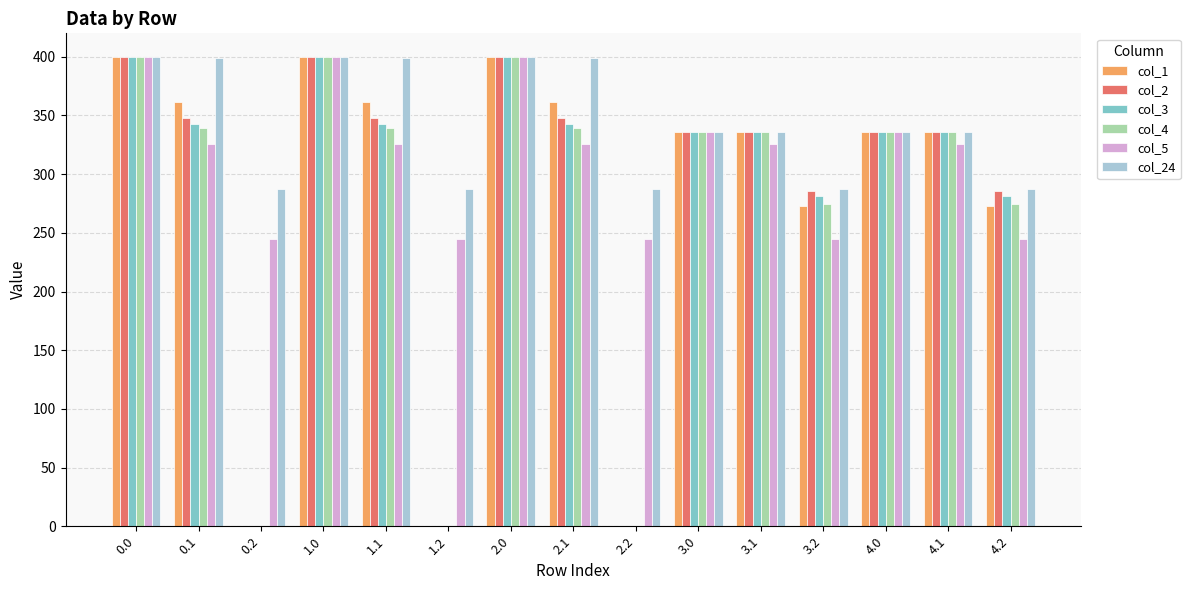

What is the sum of all col_5 values?

4725.9